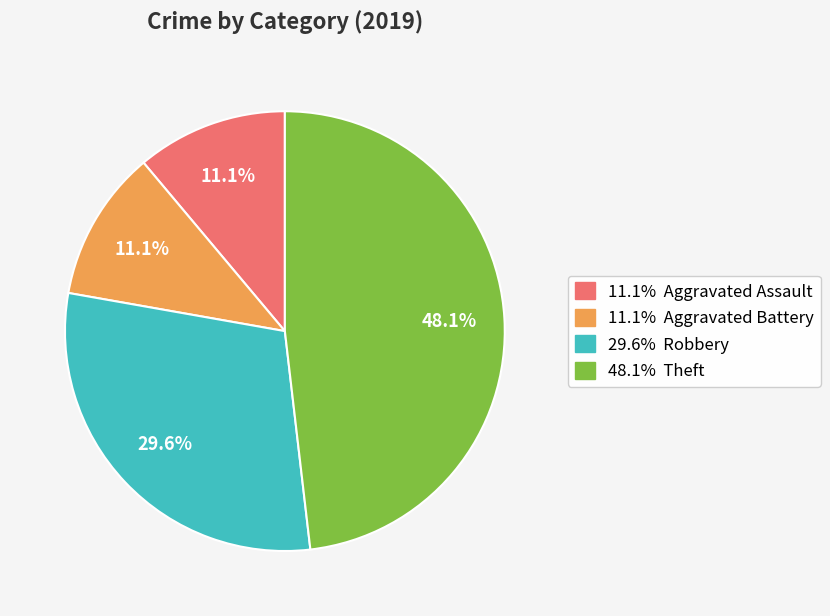

Is there any slice that represents more than half of the pie?

No